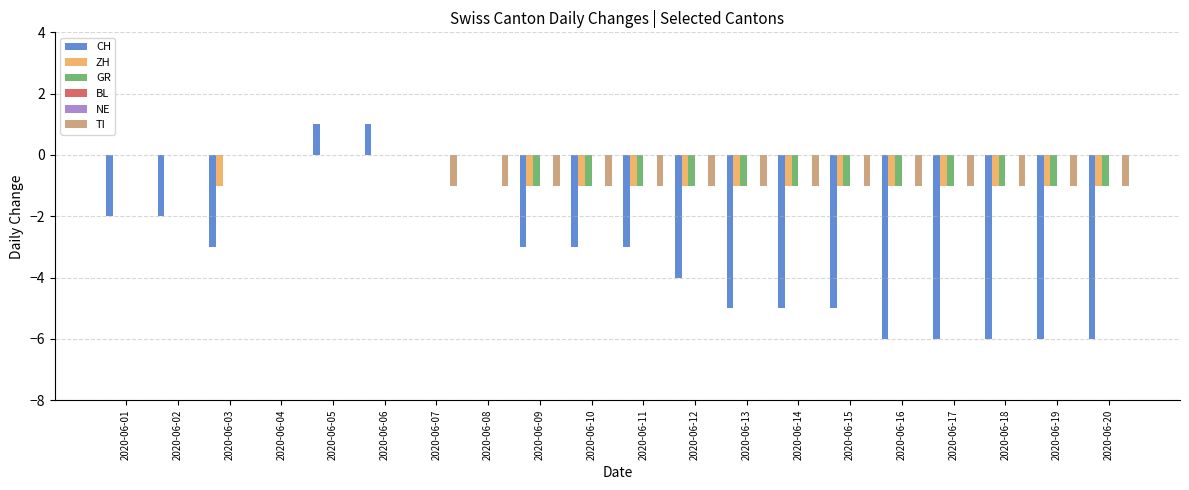

What is the maximum value shown in the chart?

1